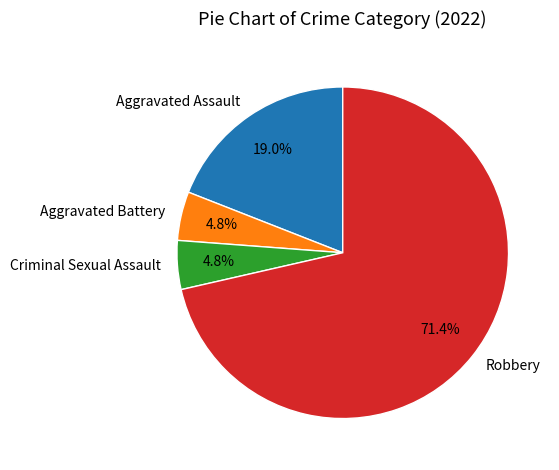

Does Aggravated Battery represent more than half of the total?

No